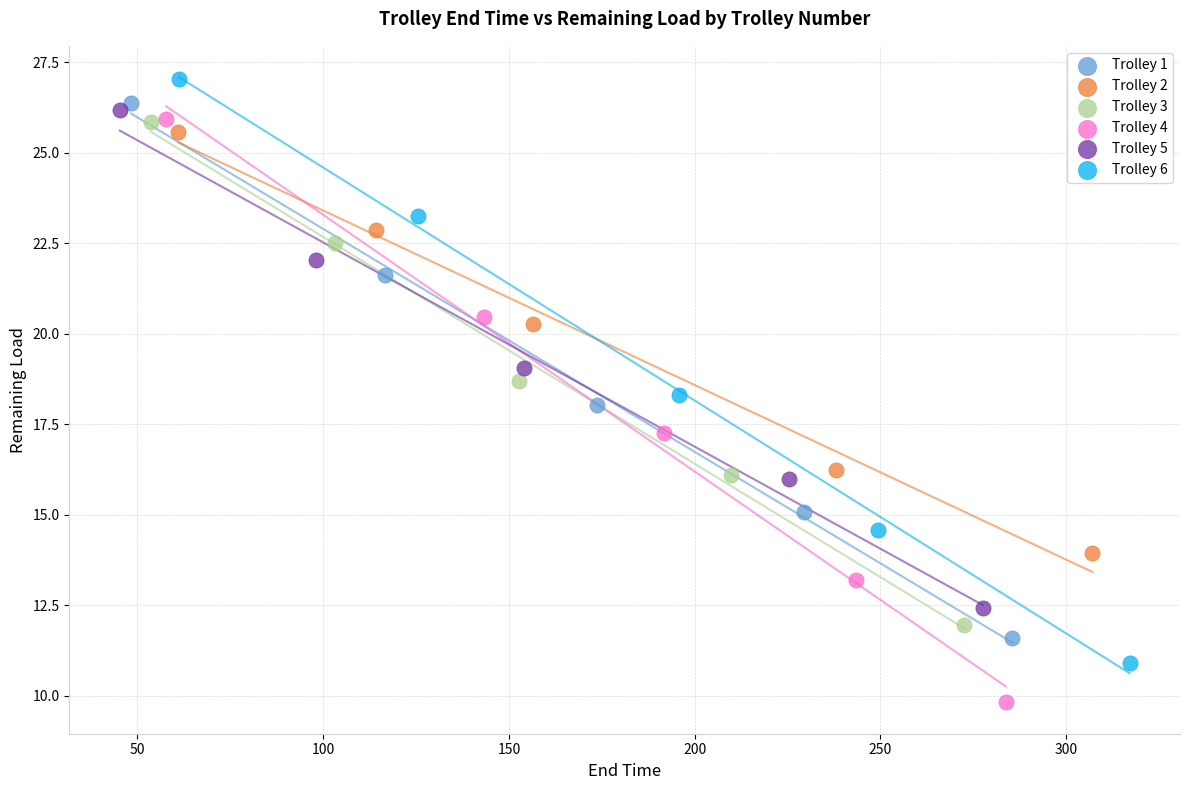

What are all the series names shown in the legend?

Trolley 1, Trolley 2, Trolley 3, Trolley 4, Trolley 5, Trolley 6